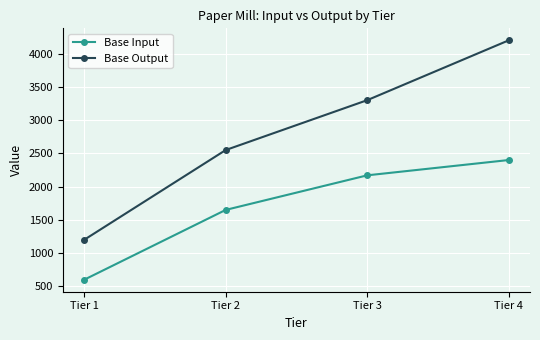

Count the number of data series in this chart.

2